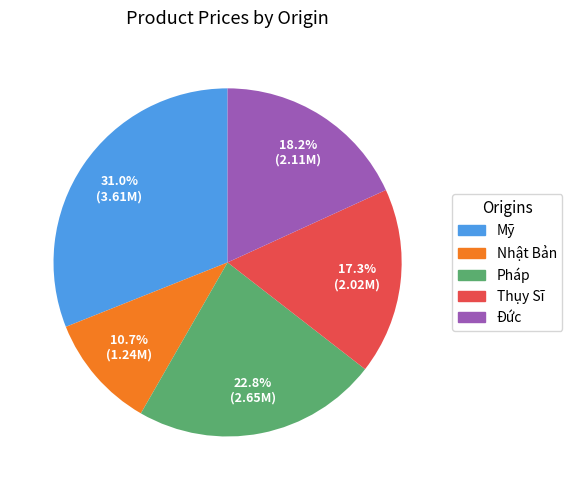

Does any single category account for the majority?

No